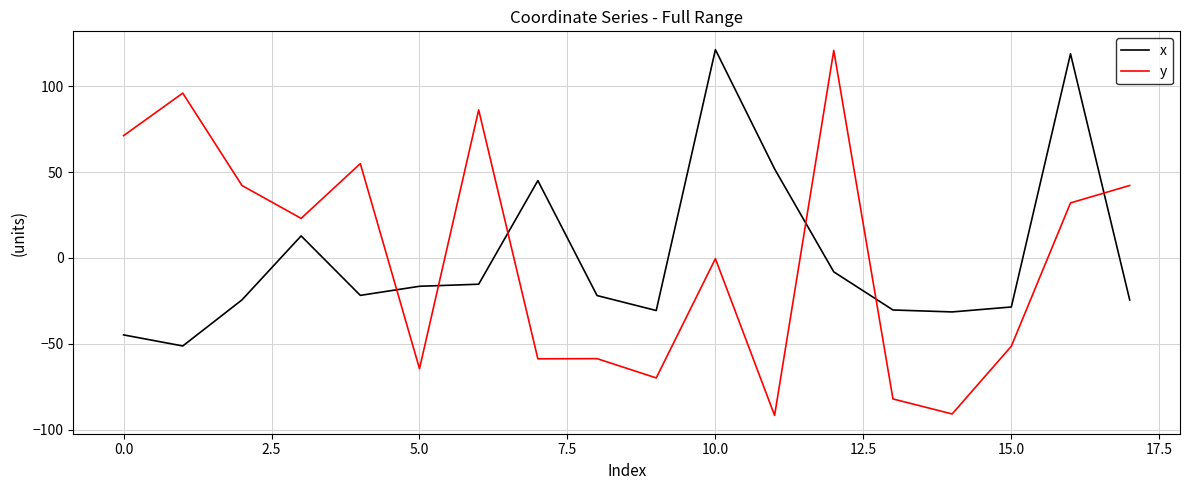

After their last crossing, which series has the higher values: y or x?

y